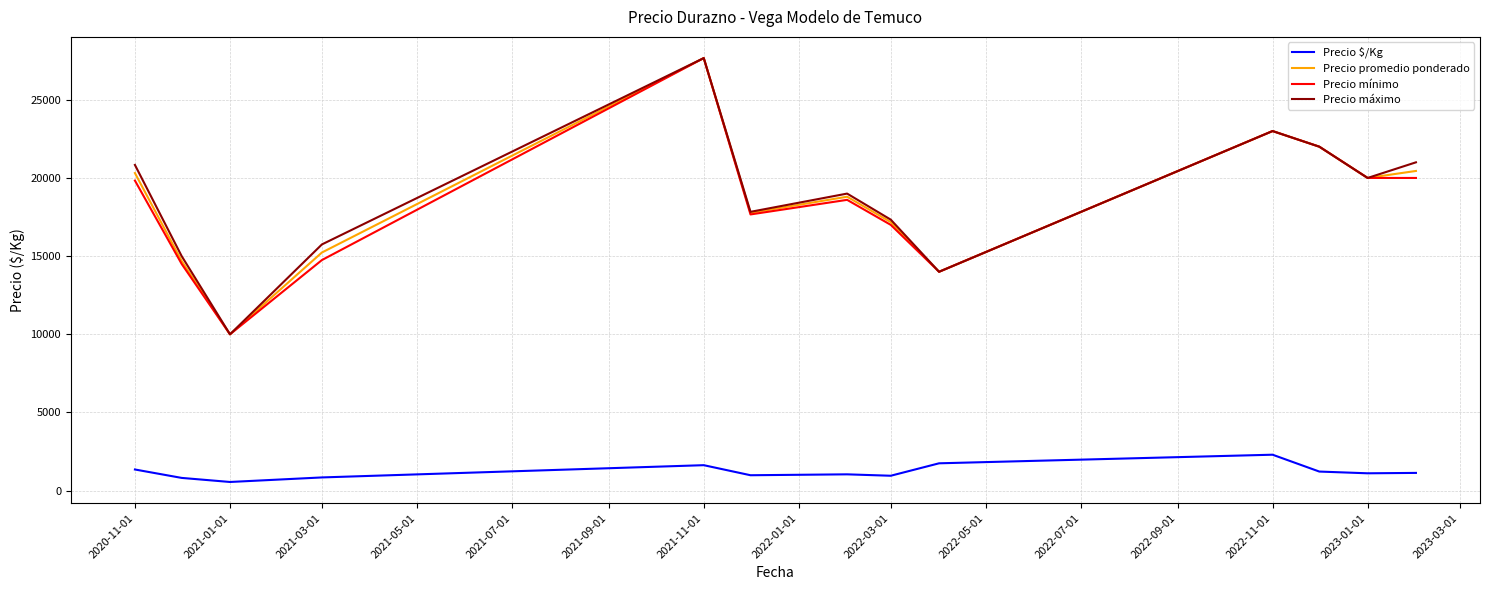

What is the lowest value of the Precio promedio ponderado series?

10000.0